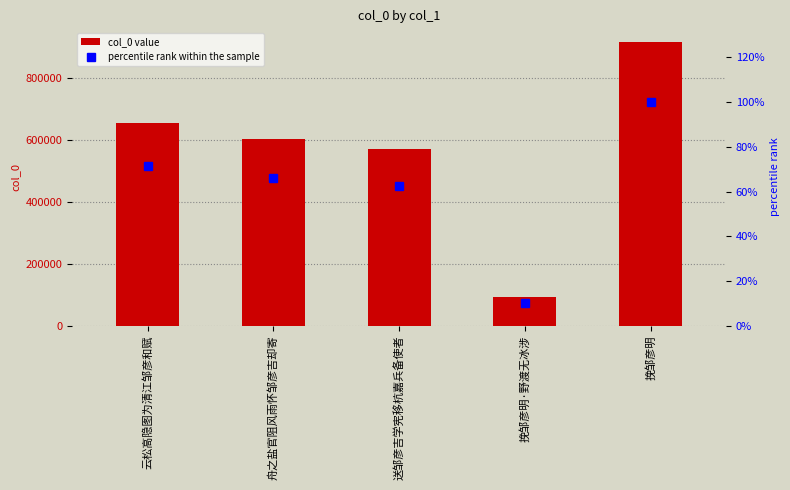

What is the value of the col_0 value bar at the 3rd from the left?

569961